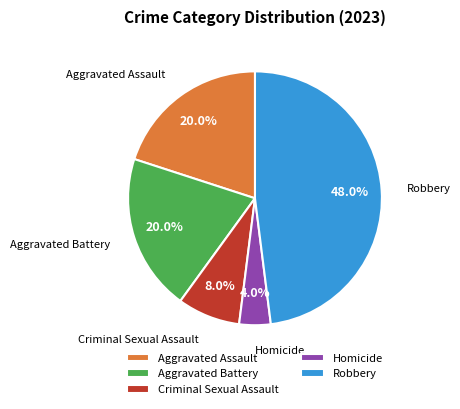

To the nearest percent, what is the average slice percentage?

20%